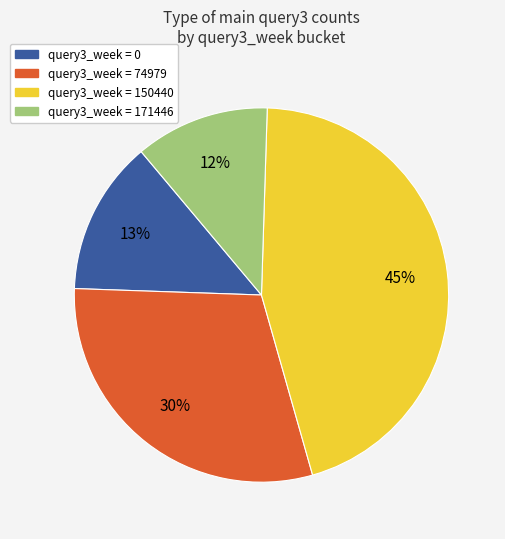

Is there any slice that represents more than half of the pie?

No